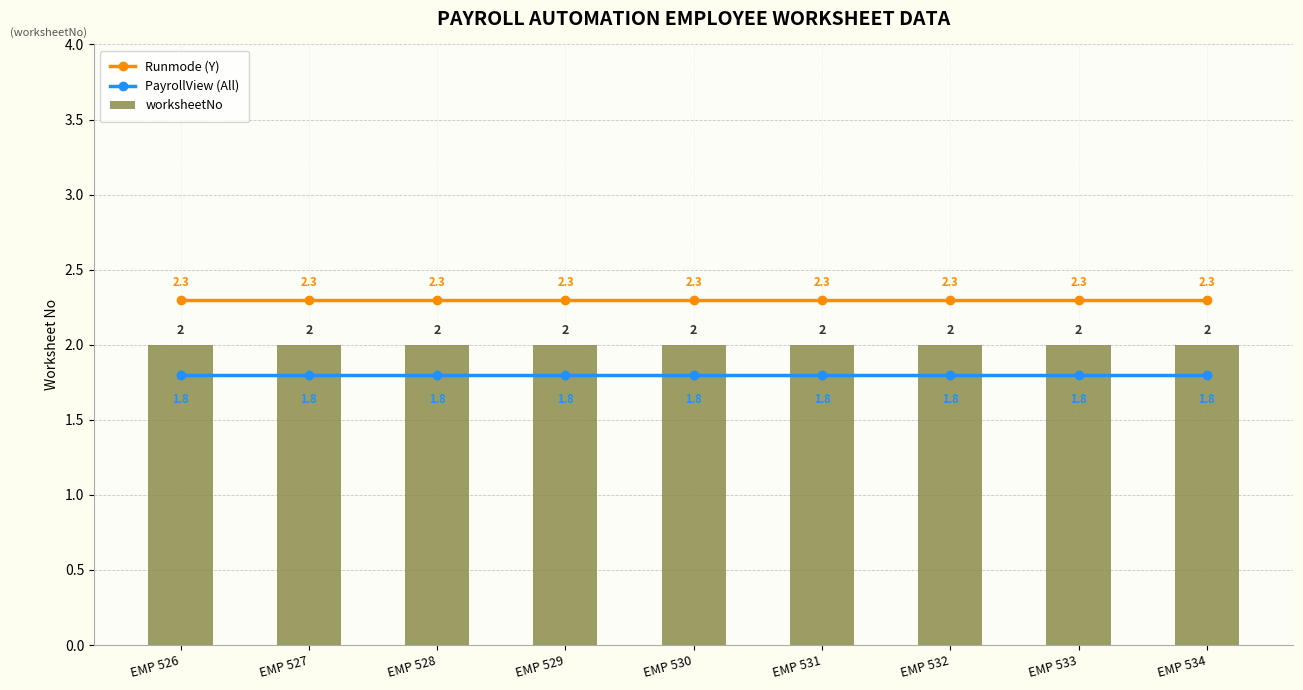

Reading left to right, what are all the values shown in this chart?

Runmode (Y): EMP 526=2.3	EMP 527=2.3	EMP 528=2.3	EMP 529=2.3	EMP 530=2.3	EMP 531=2.3	EMP 532=2.3	EMP 533=2.3	EMP 534=2.3
PayrollView (All): EMP 526=1.8	EMP 527=1.8	EMP 528=1.8	EMP 529=1.8	EMP 530=1.8	EMP 531=1.8	EMP 532=1.8	EMP 533=1.8	EMP 534=1.8
worksheetNo: EMP 526=2.0	EMP 527=2.0	EMP 528=2.0	EMP 529=2.0	EMP 530=2.0	EMP 531=2.0	EMP 532=2.0	EMP 533=2.0	EMP 534=2.0